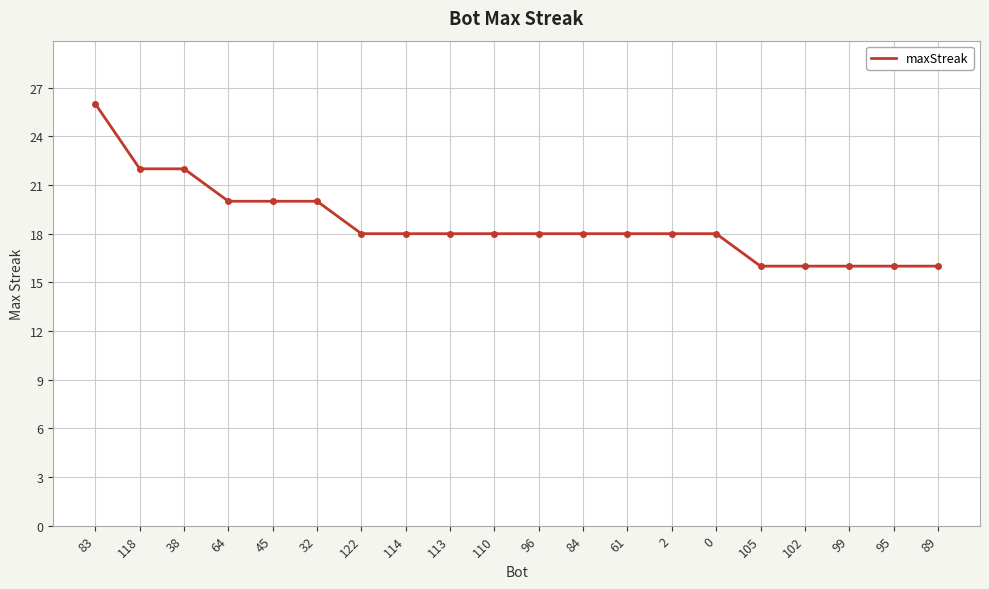

What position from the right is 0?

6